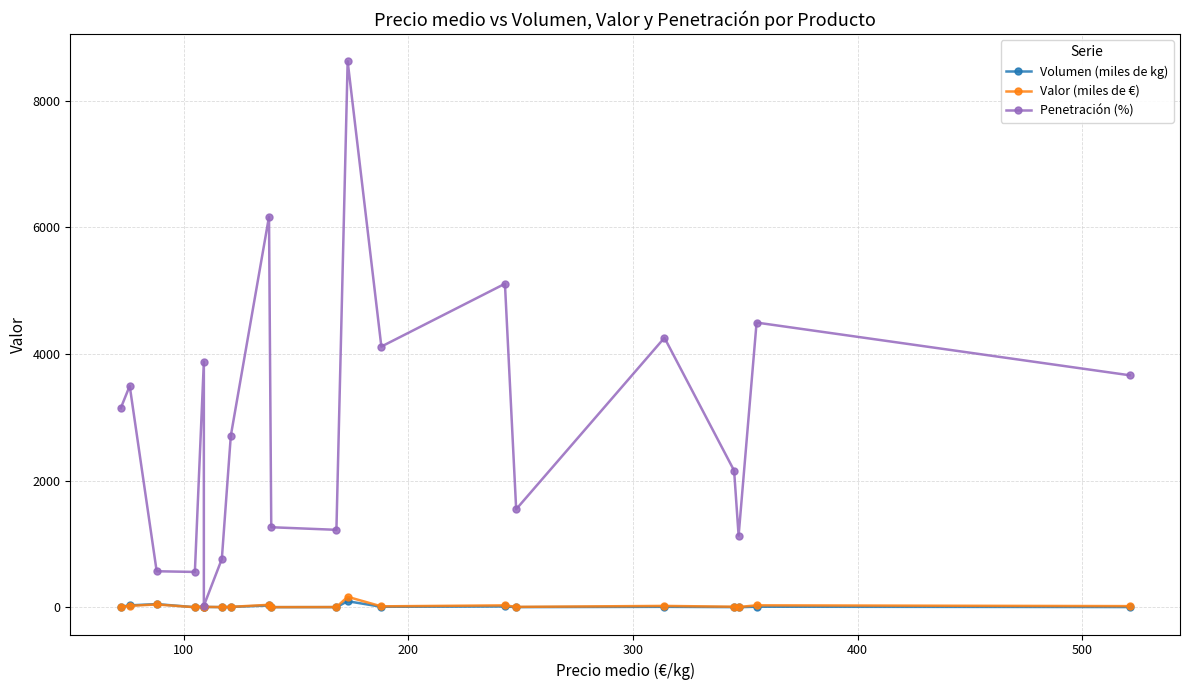

Between which two adjacent categories do Valor (miles de €) and Volumen (miles de kg) first intersect?

200 and 300